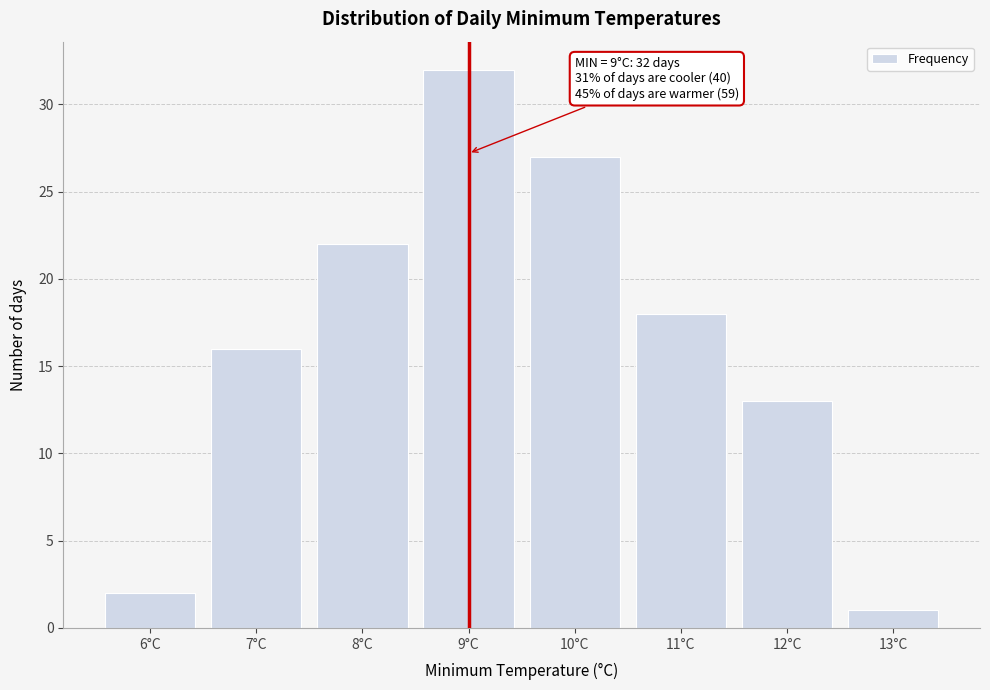

Over which range of the x-axis is the bar tallest?

8.5 to 9.5